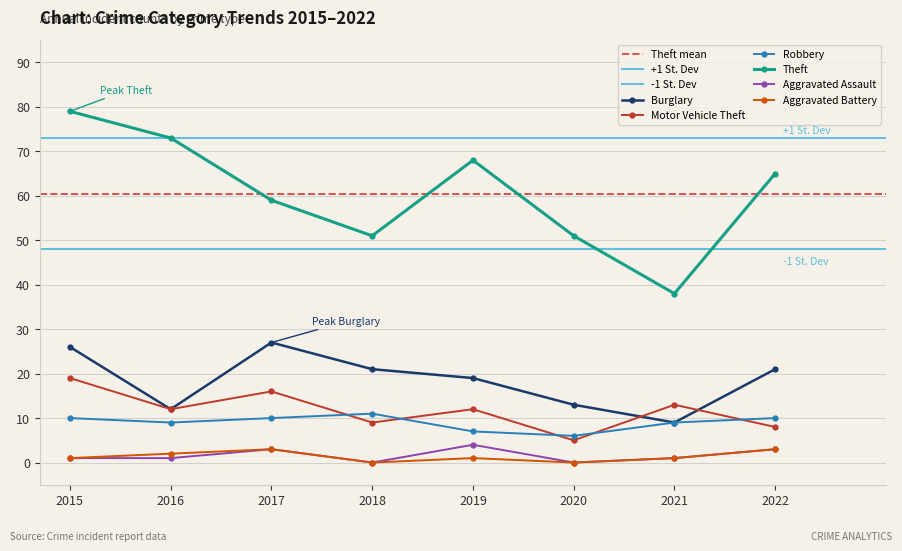

True or false: Aggravated Assault and Robbery cross at least once.

False